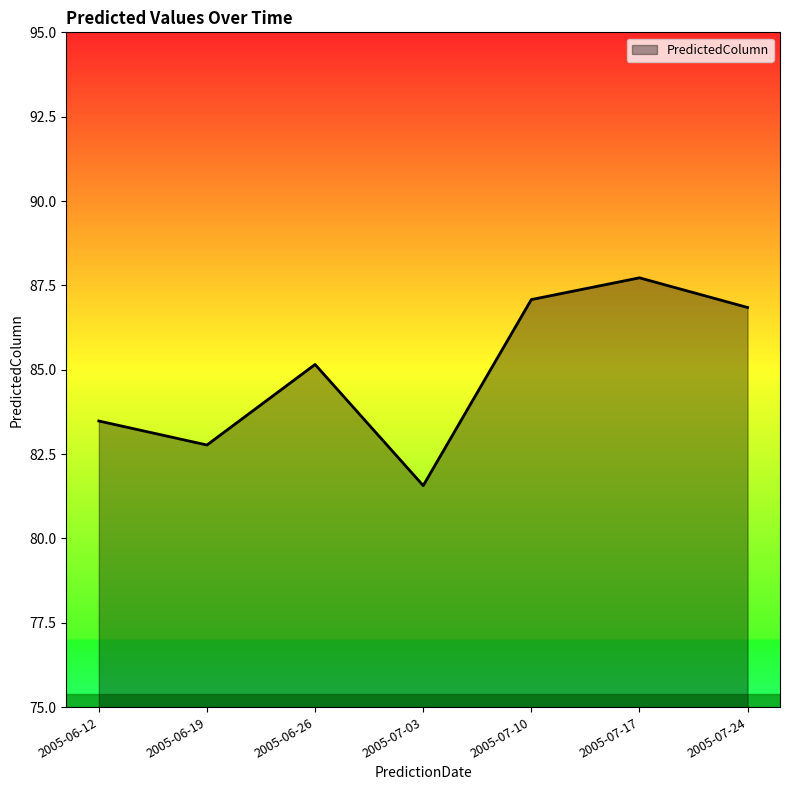

Reading left to right, what are all the values shown in this chart?

2005-06-12=83.5	2005-06-19=82.8	2005-06-26=85.2	2005-07-03=81.6	2005-07-10=87.1	2005-07-17=87.7	2005-07-24=86.8